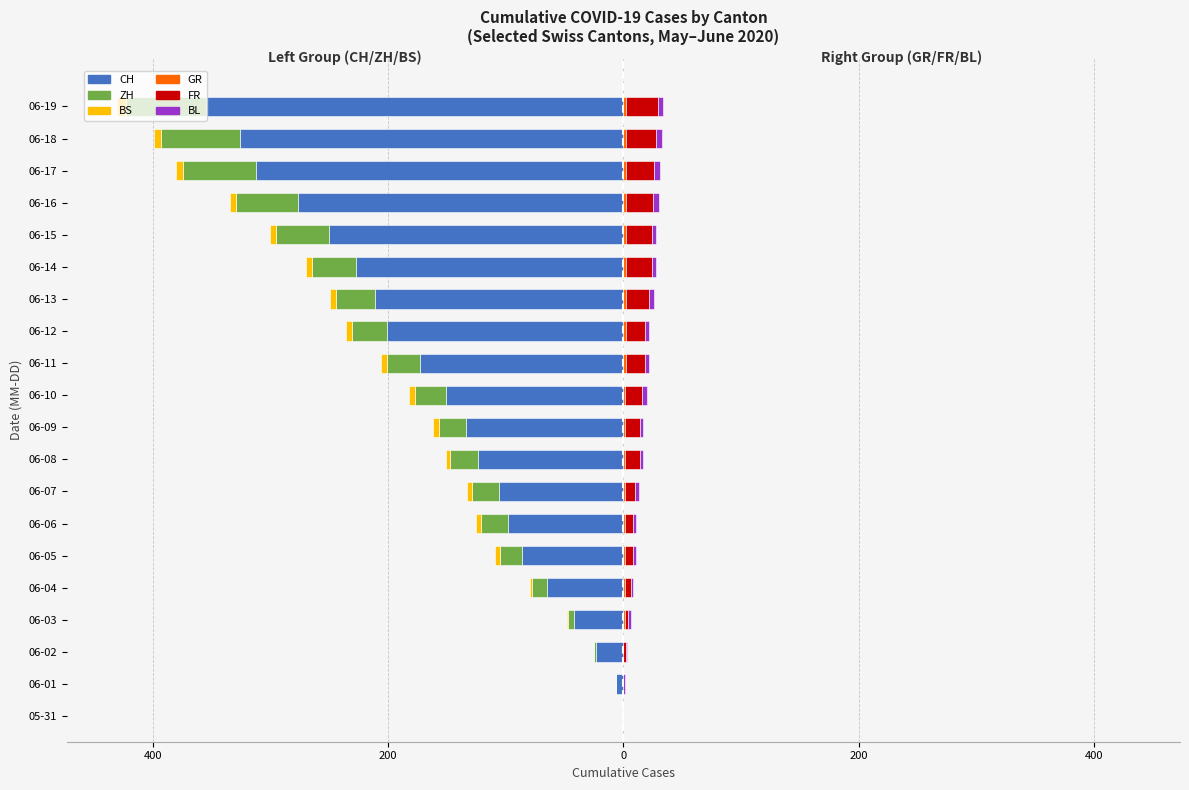

How many values in CH are below zero?

19